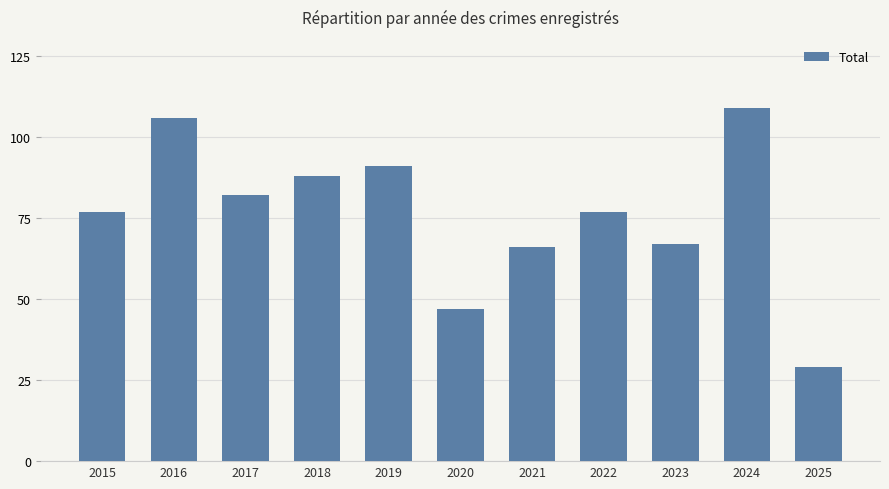

Reading left to right, what are all the values shown in this chart?

2015=77	2016=106	2017=82	2018=88	2019=91	2020=47	2021=66	2022=77	2023=67	2024=109	2025=29